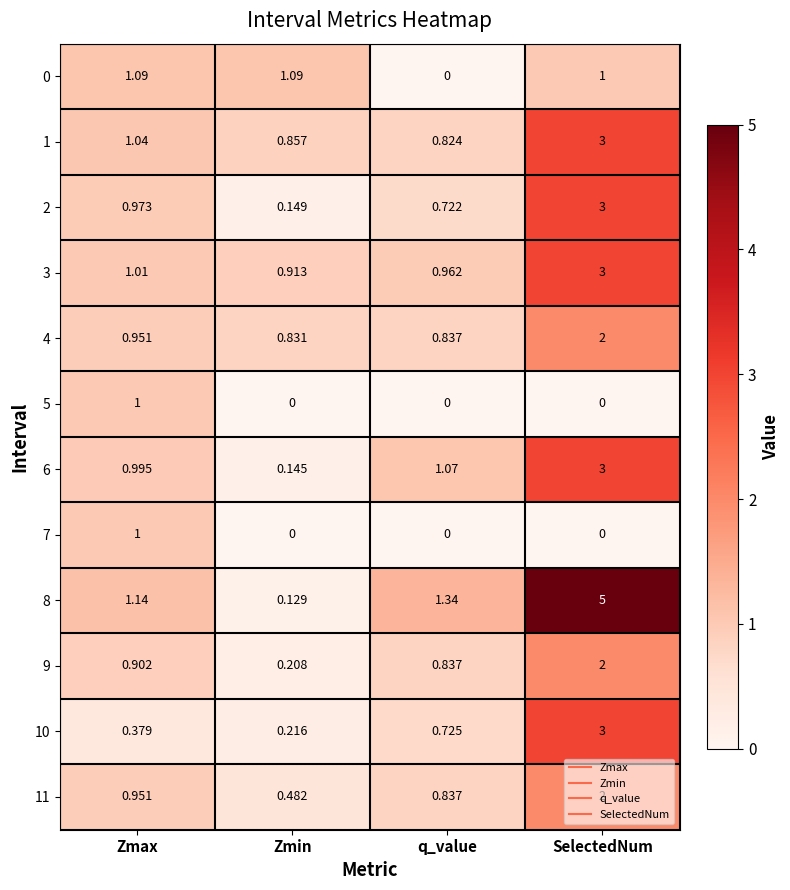

At which category does the chart reach its peak across all series?

SelectedNum